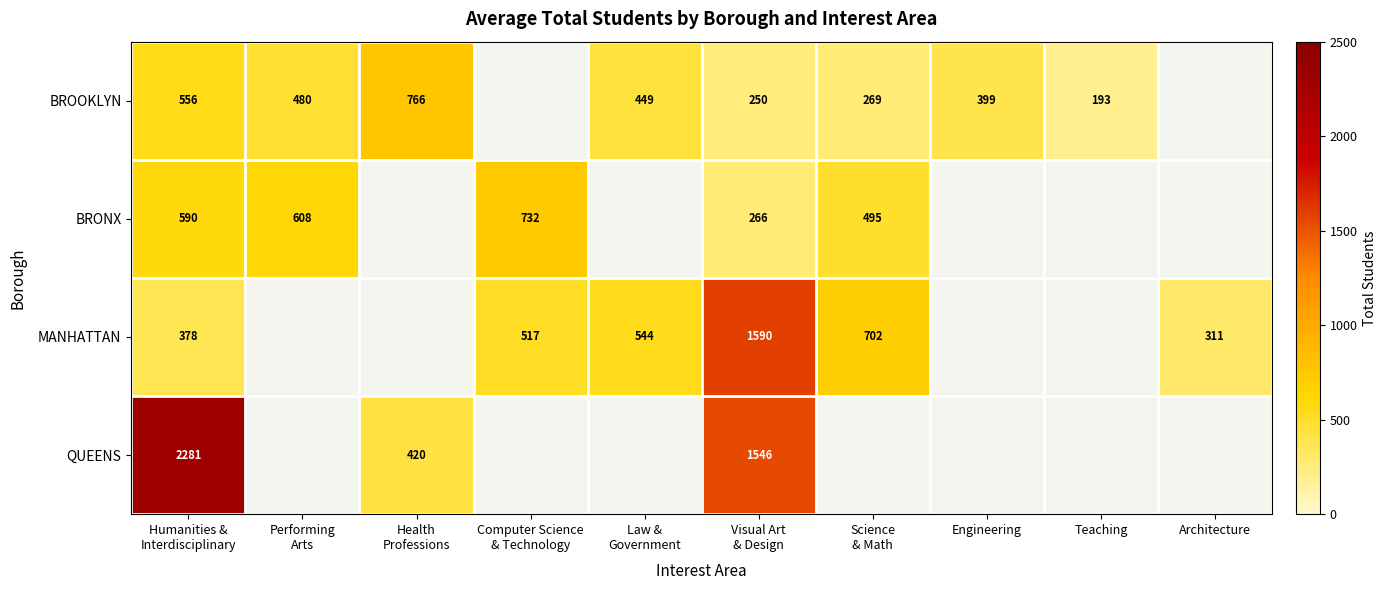

Which category has the highest value across all series?

Humanities &
Interdisciplinary